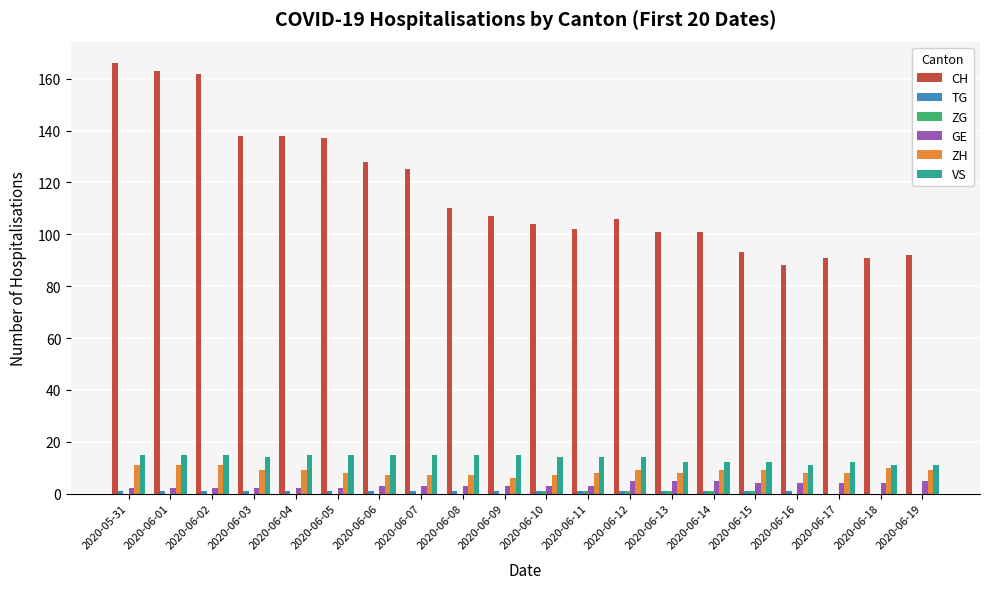

Are the bars grouped side by side (vs. stacked)?

Yes